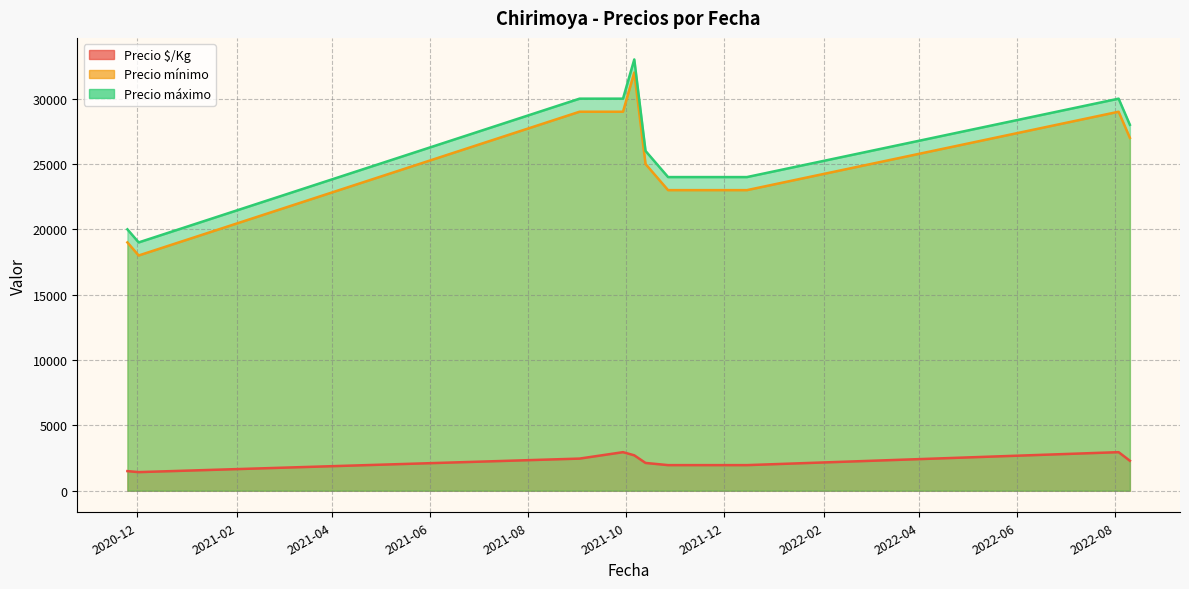

What position from the right is 2020-12-02?

11